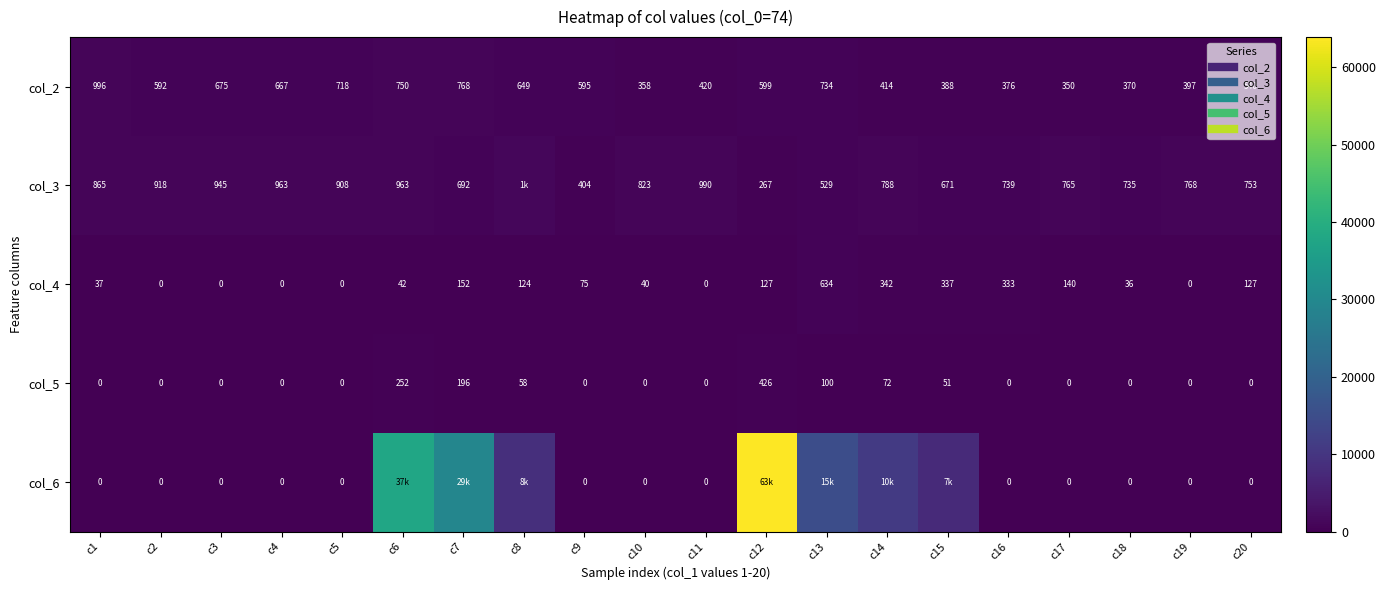

At which label does col_2 reach its peak?

c1